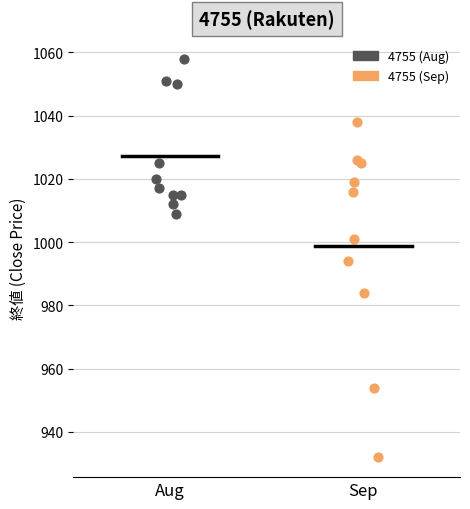

What are all the series names shown in the legend?

4755 (Aug), 4755 (Sep)